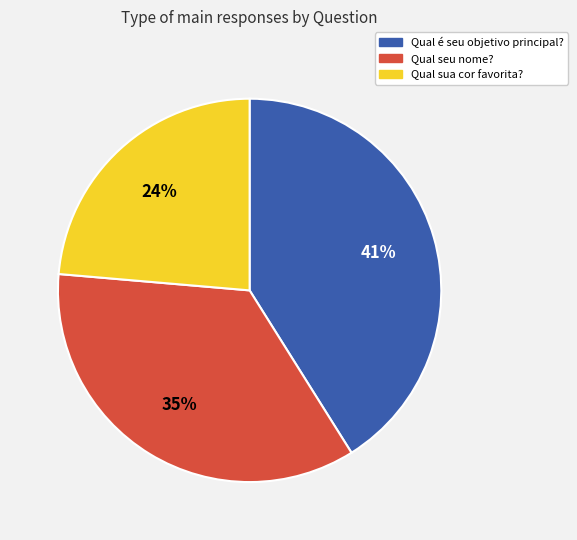

True or false: Qual é seu objetivo principal? accounts for 41% of the total.

True